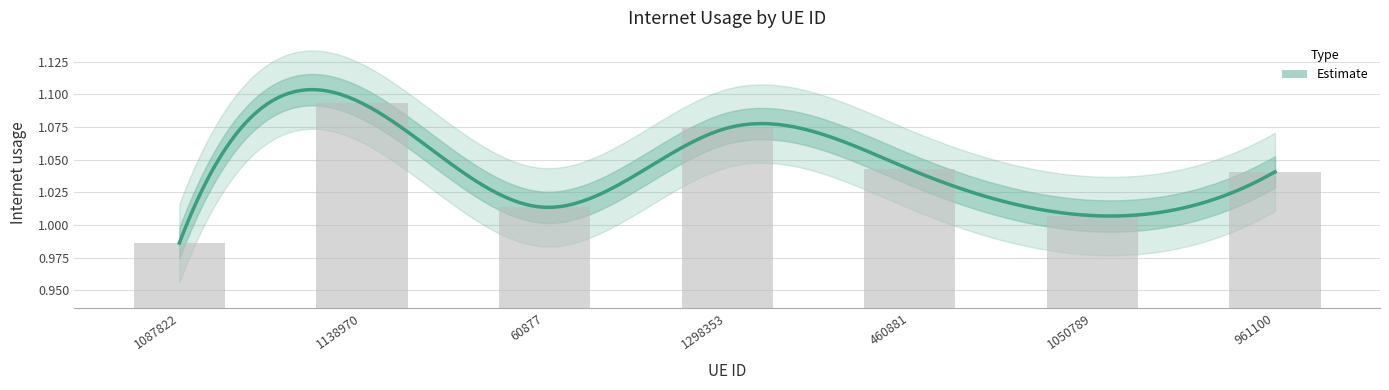

What is the change in value from 1138970 to 961100?

-0.1